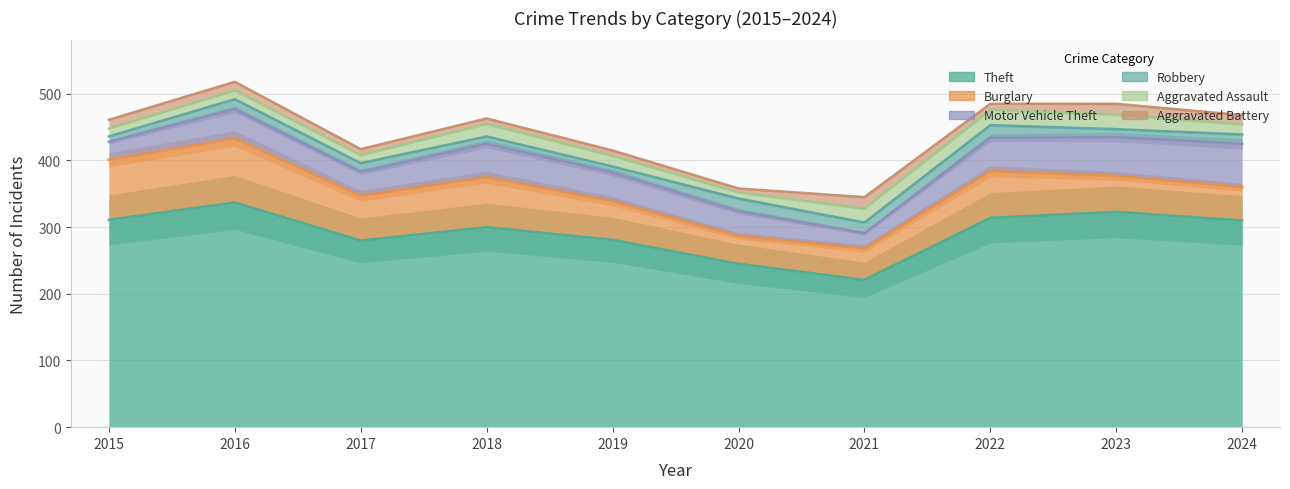

At which category is the sum across all series the highest?

2016